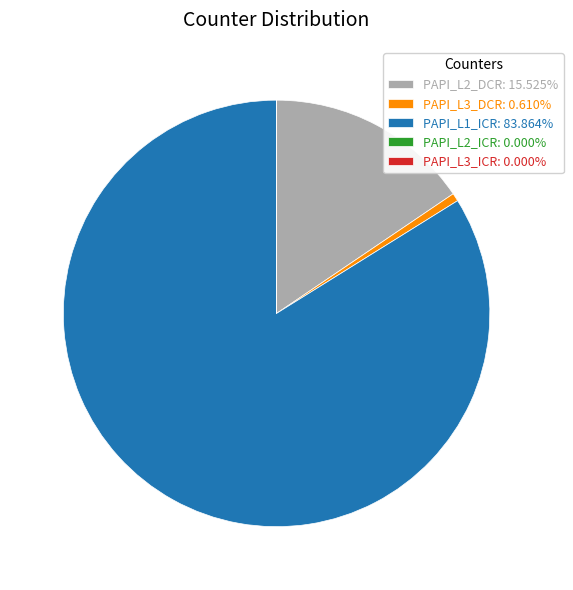

True or false: PAPI_L2_DCR accounts for 9% of the total.

False